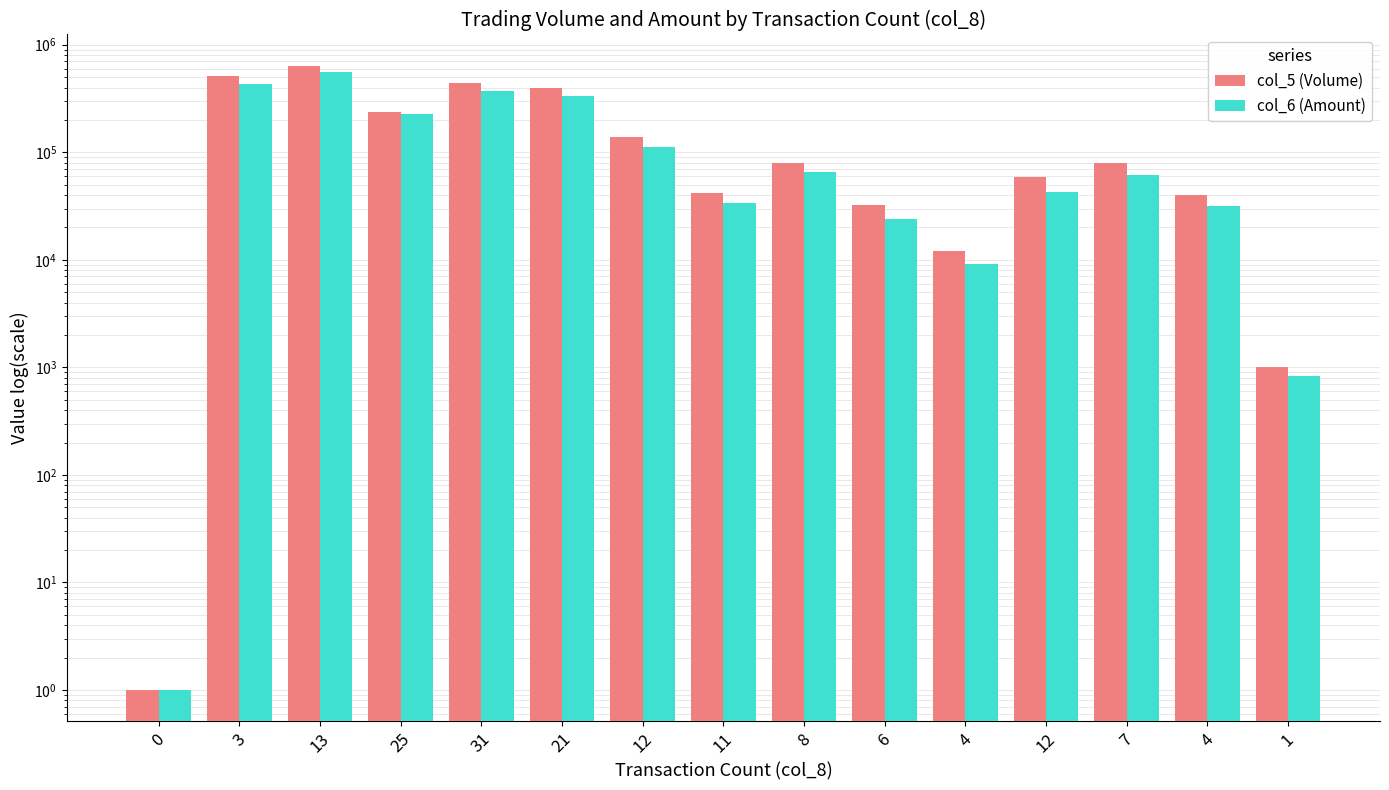

At how many categories does at least one series exceed 58452?

9